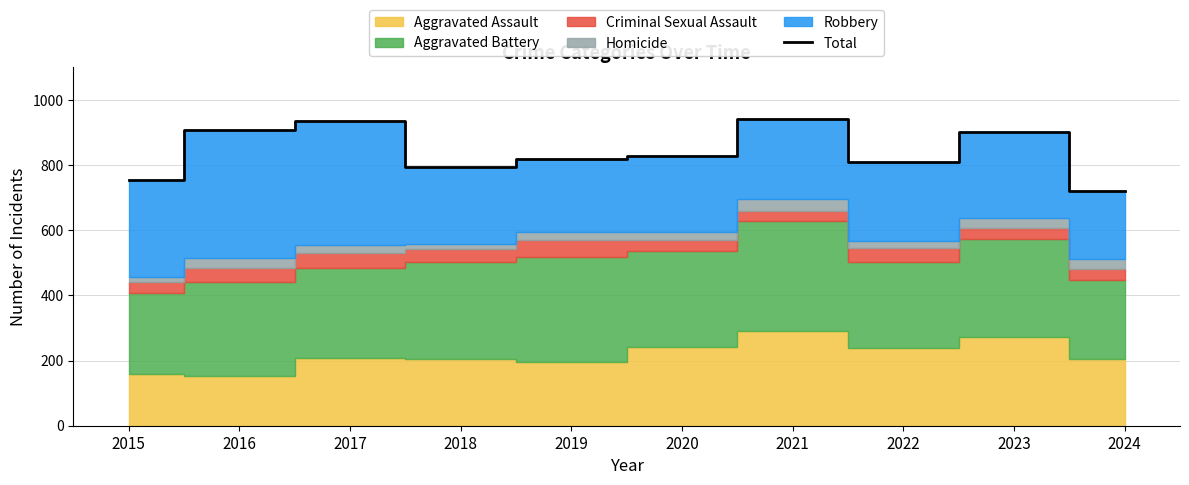

True or false: the data shows 908 at 2016.

True